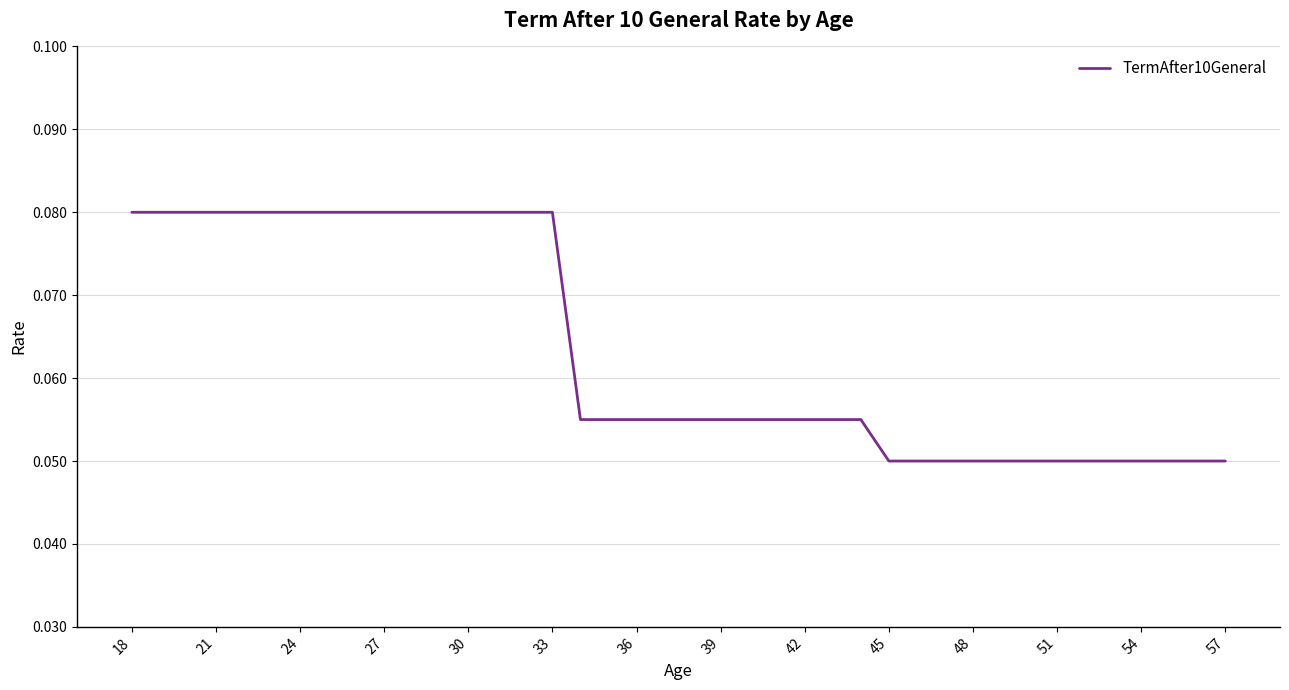

Does the chart have visible grid lines?

Yes